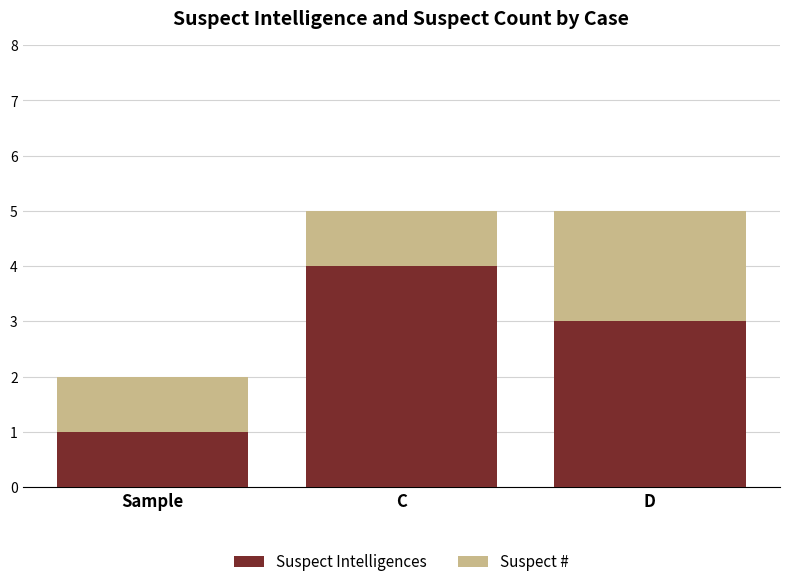

The value of Suspect Intelligences at D is 1. True or false?

False